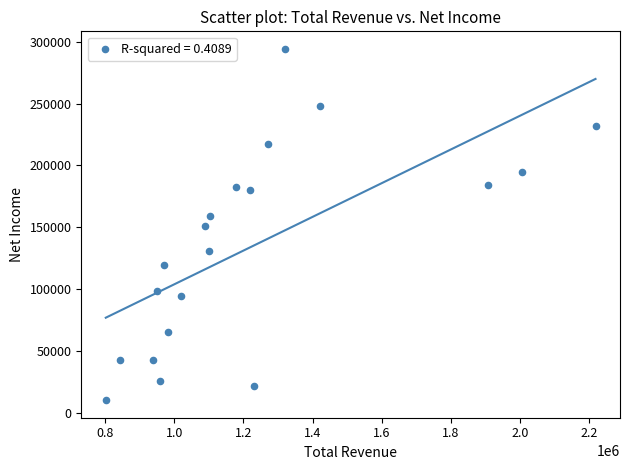

What is the range of Y values (max minus min)?

284400